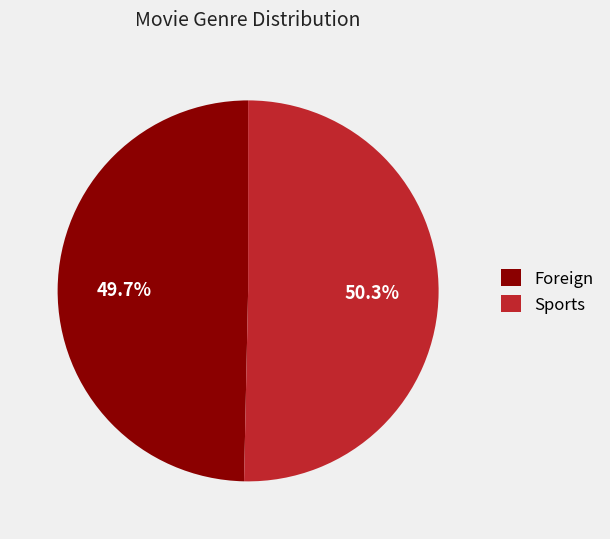

To the nearest percent, what is the combined percentage of Foreign and Sports?

100%